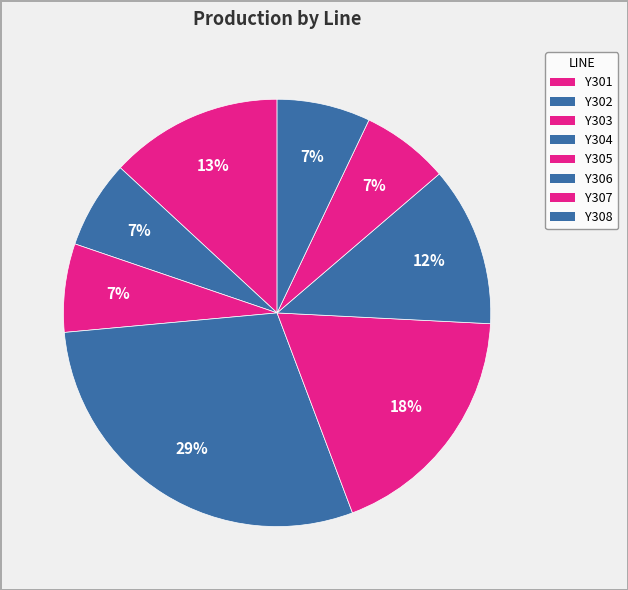

To the nearest percent, what percentage of the pie is Y301?

13%